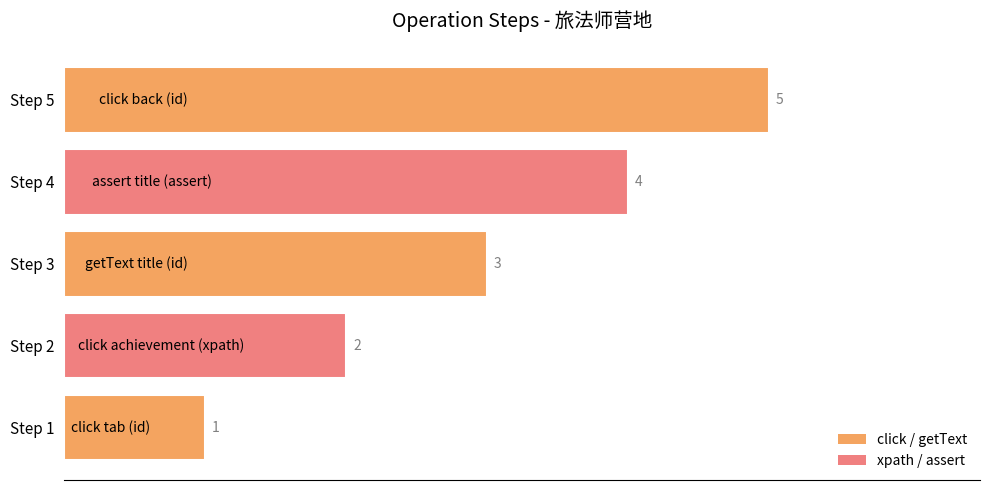

What is the ratio of the value at Step 1 to the value at Step 3?

0.3